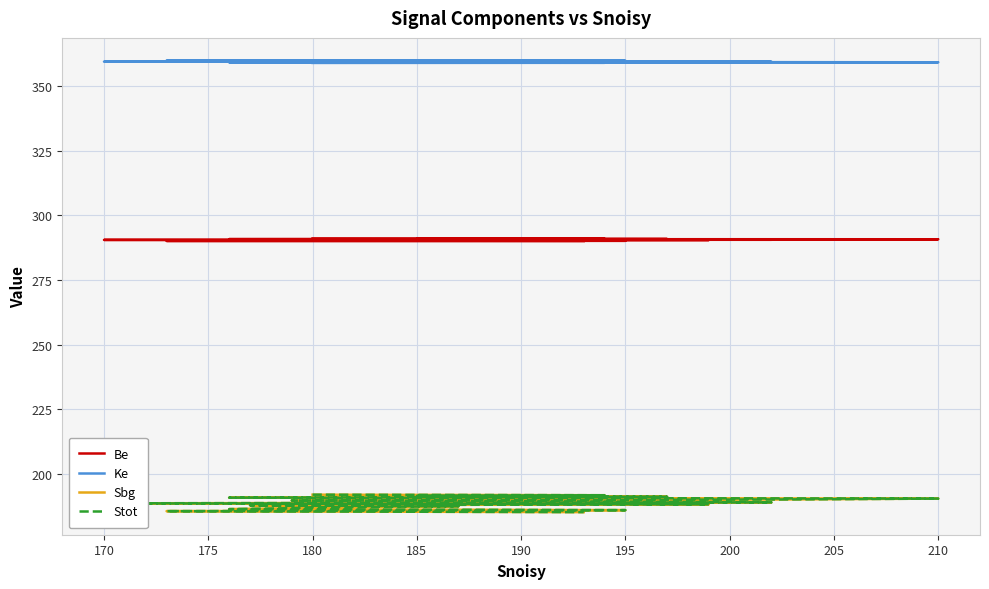

Reading left to right, transcribe all the data shown in this chart.

Be: 291.0	290.9	290.9	290.9	290.8	290.8	290.7	290.6	290.6	290.6	290.5	290.4	290.4	290.4	290.3	290.2	290.2	290.1	290.1	290.1
Ke: 359.0	359.1	359.1	359.1	359.2	359.2	359.3	359.4	359.4	359.4	359.5	359.6	359.6	359.6	359.7	359.8	359.8	359.9	359.9	359.9
Sbg: 191.9	191.7	191.4	191.1	190.7	190.4	190.0	189.6	189.3	188.9	188.5	188.2	187.8	187.4	187.0	186.7	186.3	185.9	185.5	185.1
Stot: 191.9	191.7	191.4	191.1	190.7	190.4	190.0	189.6	189.3	188.9	188.5	188.2	187.8	187.4	187.0	186.7	186.3	185.9	185.5	185.1